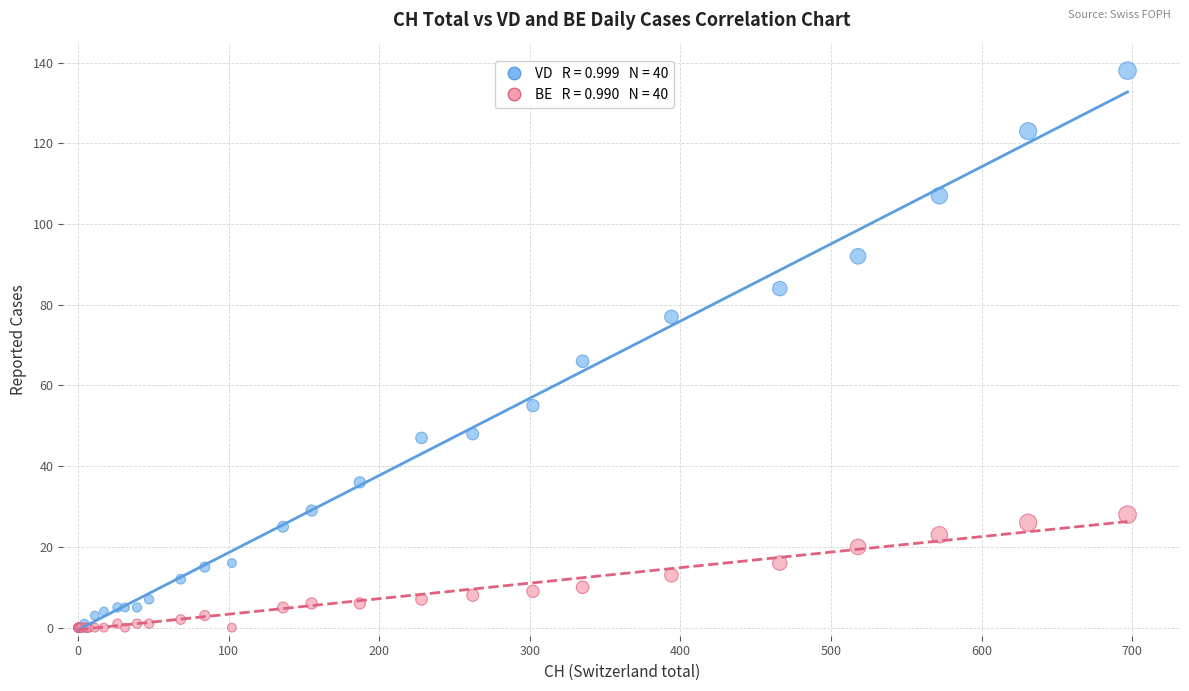

Across all series, what Y value is closest to 69?

66